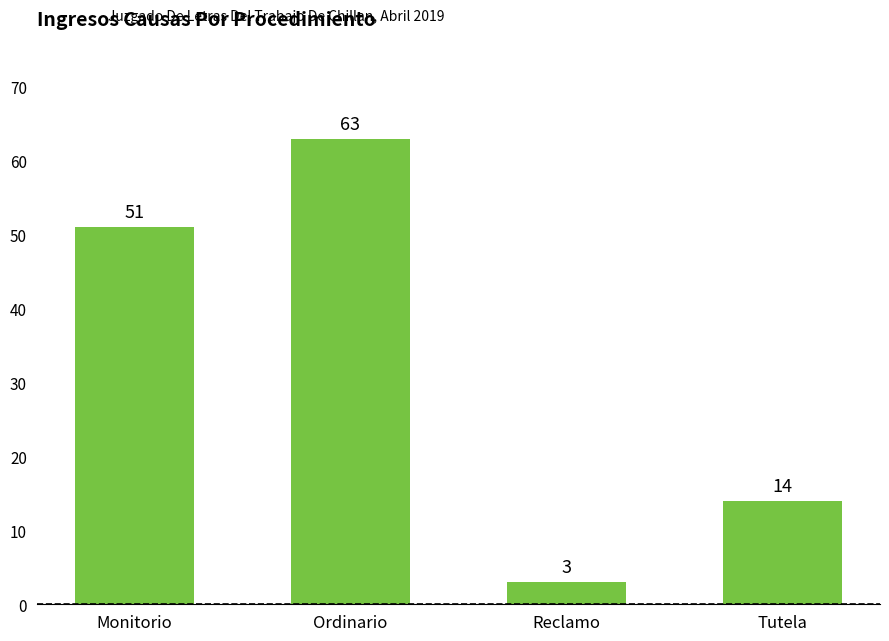

Rank the categories by value from highest to lowest.

Ordinario, Monitorio, Tutela, Reclamo